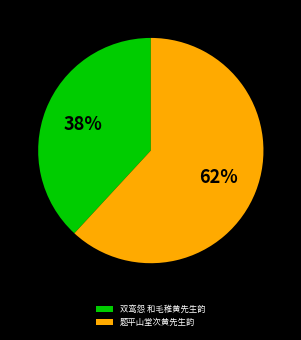

To the nearest percent, what portion does 双鸾怨 和毛稚黄先生韵 represent?

38%